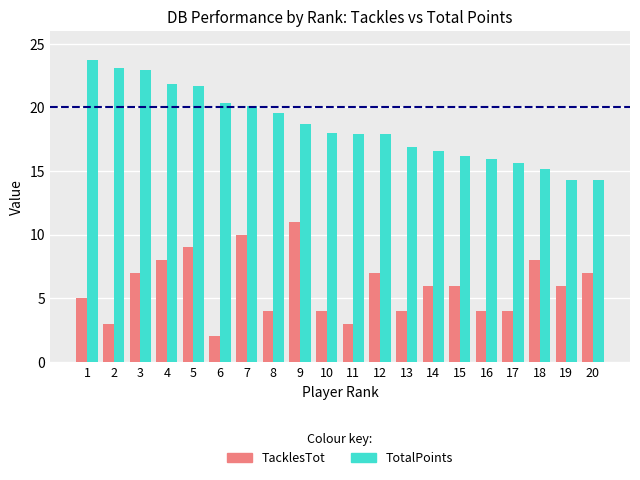

Does the chart contain stacked bars?

No